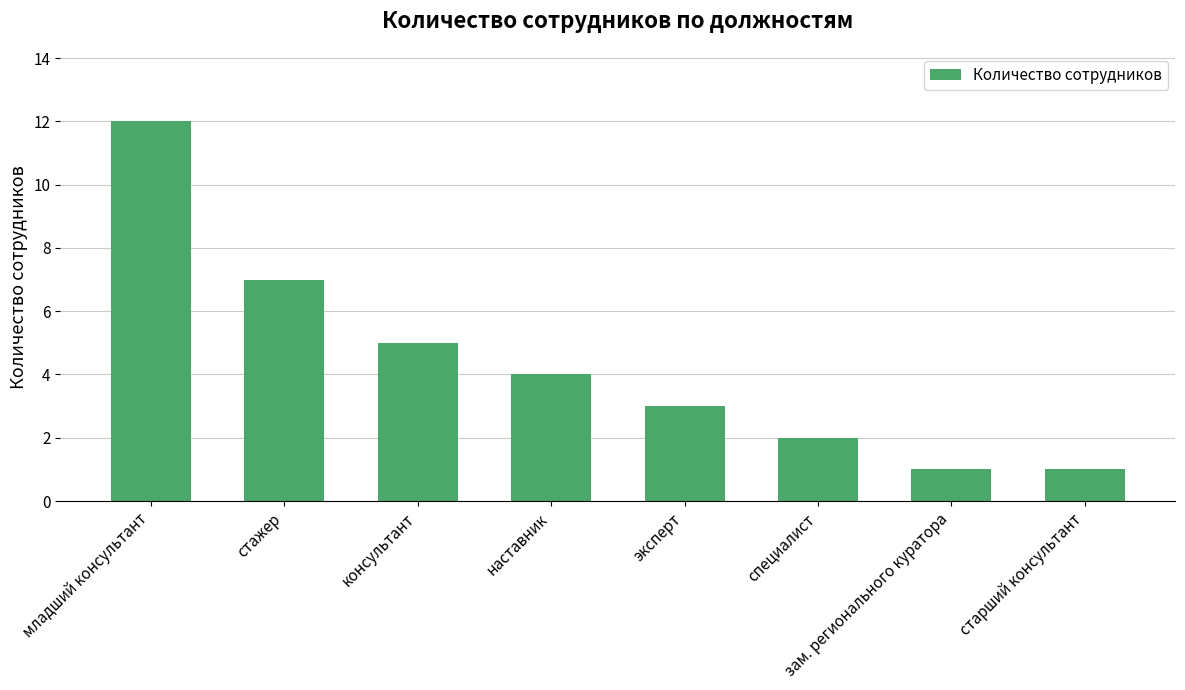

What is the sum of the values at наставник and зам. регионального куратора?

5